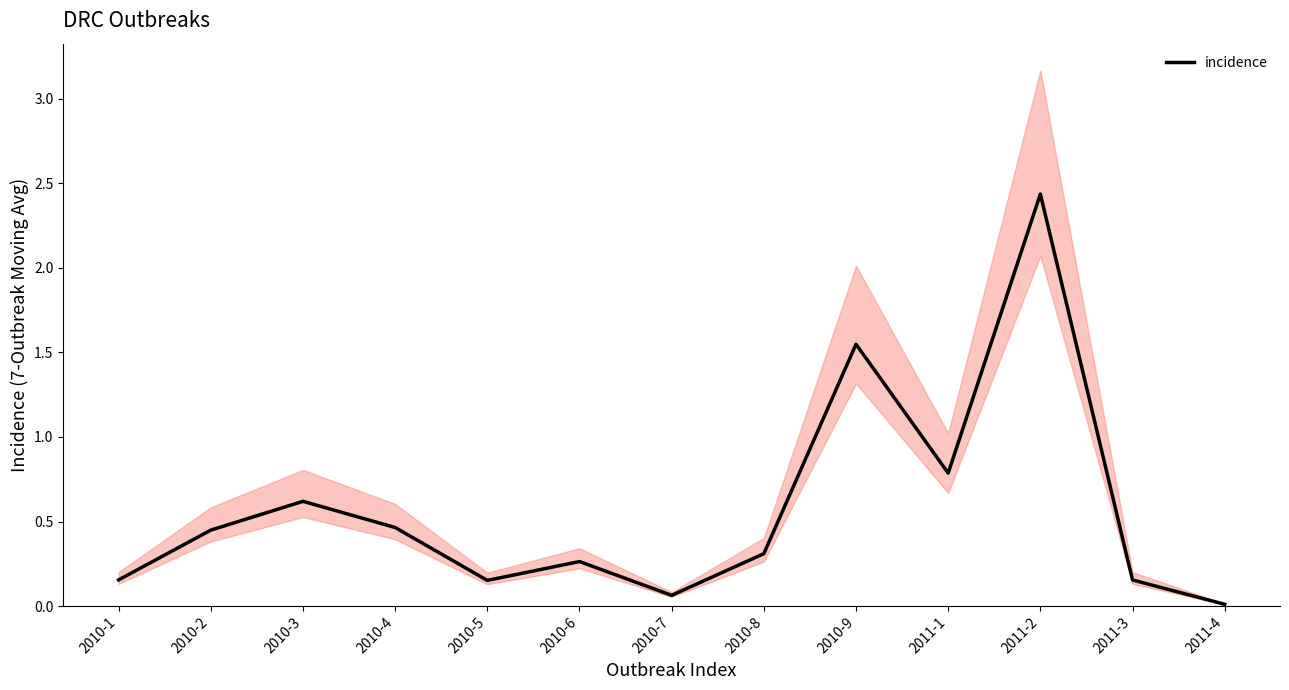

Reading right to left, transcribe all the data shown in this chart.

2011-4=0.0	2011-3=0.2	2011-2=2.4	2011-1=0.8	2010-9=1.5	2010-8=0.3	2010-7=0.1	2010-6=0.3	2010-5=0.2	2010-4=0.5	2010-3=0.6	2010-2=0.4	2010-1=0.2